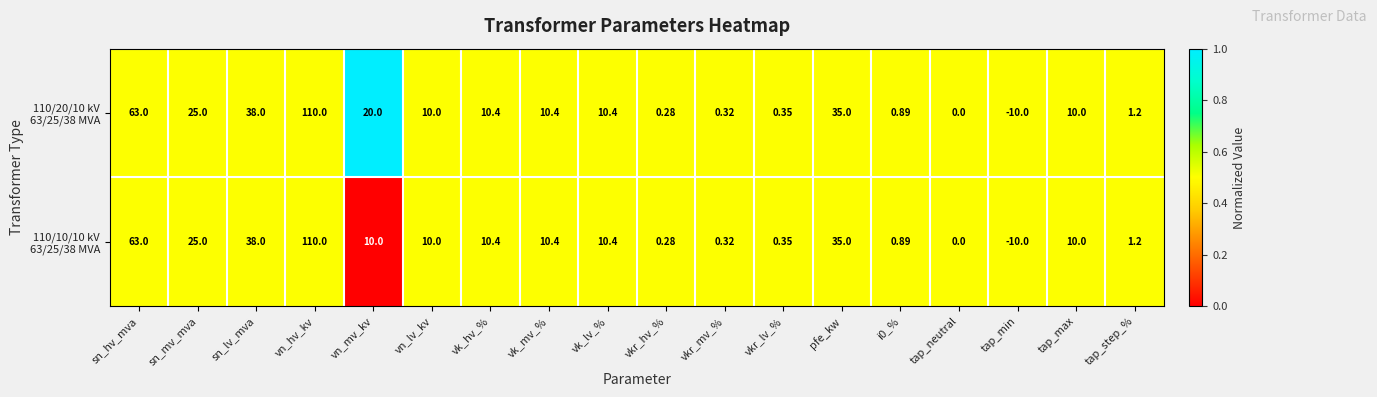

At which category does the chart reach its peak across all series?

vn_hv_kv